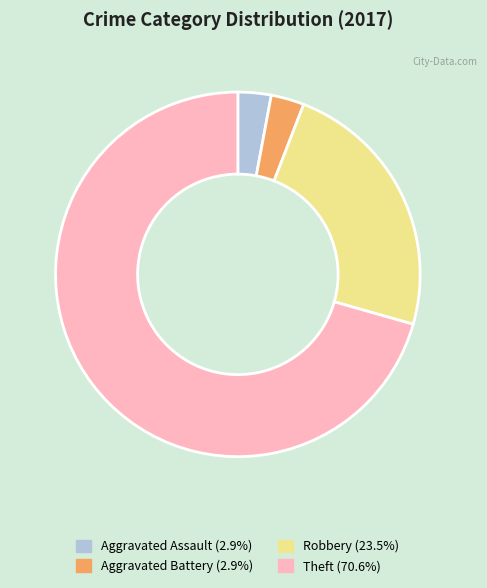

Between Robbery and Aggravated Assault, which is larger?

Robbery